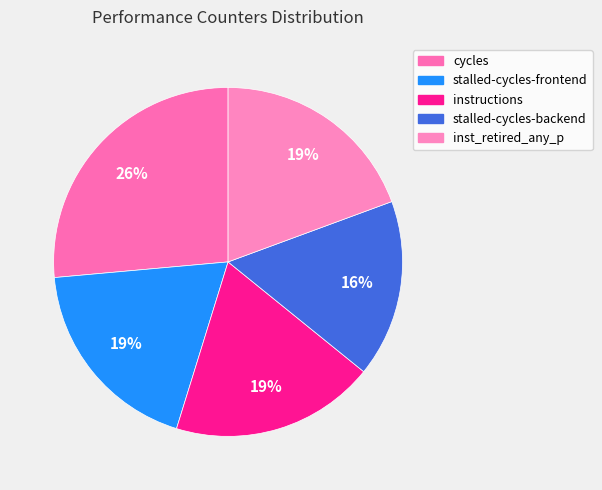

What is the change in value from cycles to instructions?

-14448258810